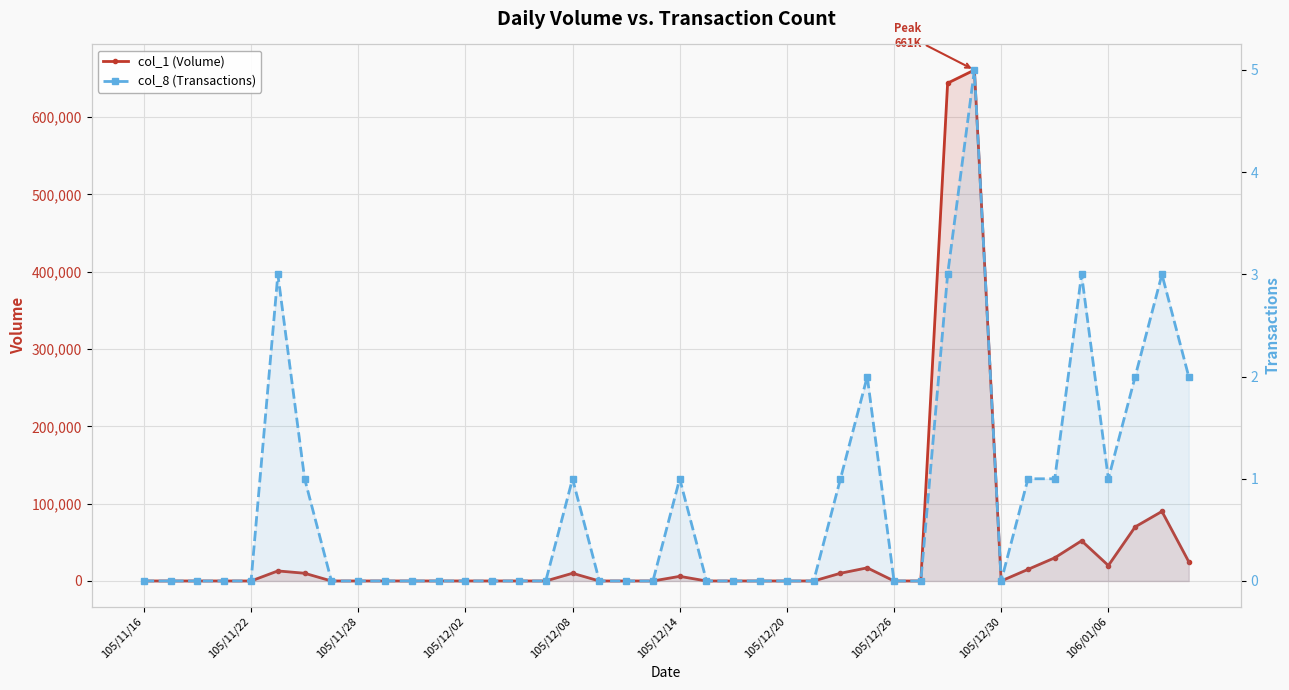

At which label is col_8 (Transactions) closest to 2?

27